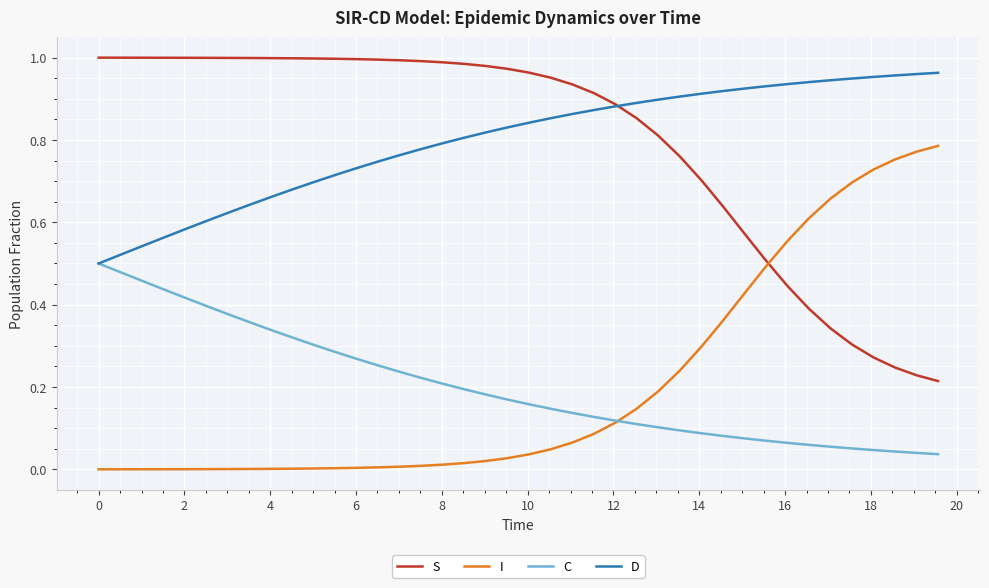

True or false: S and I cross at least once.

True